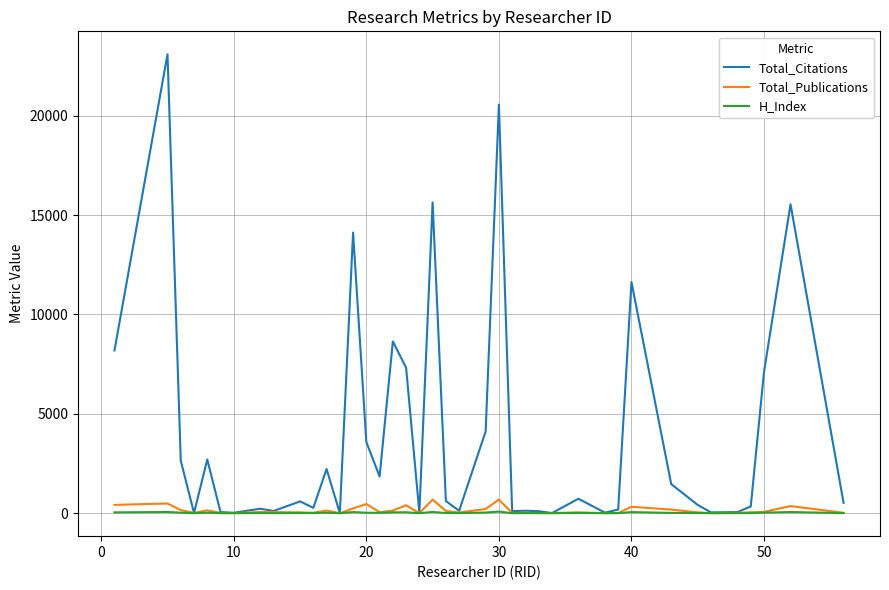

Which series has the largest total across all categories?

Total_Citations